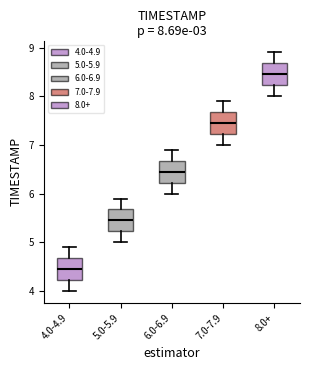

Which box has the lowest median line?

4.0-4.9